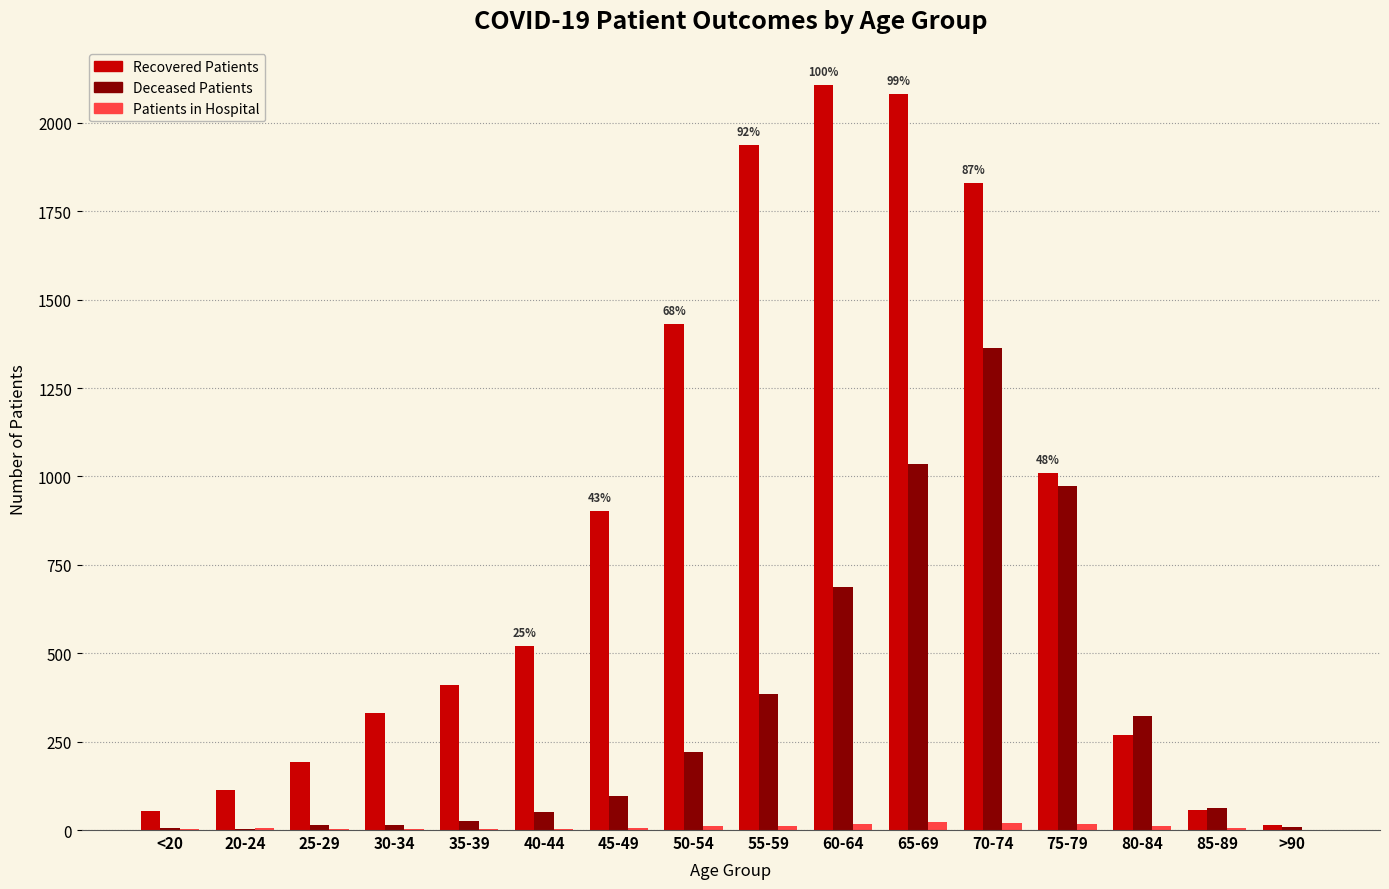

Does the chart contain stacked bars?

No